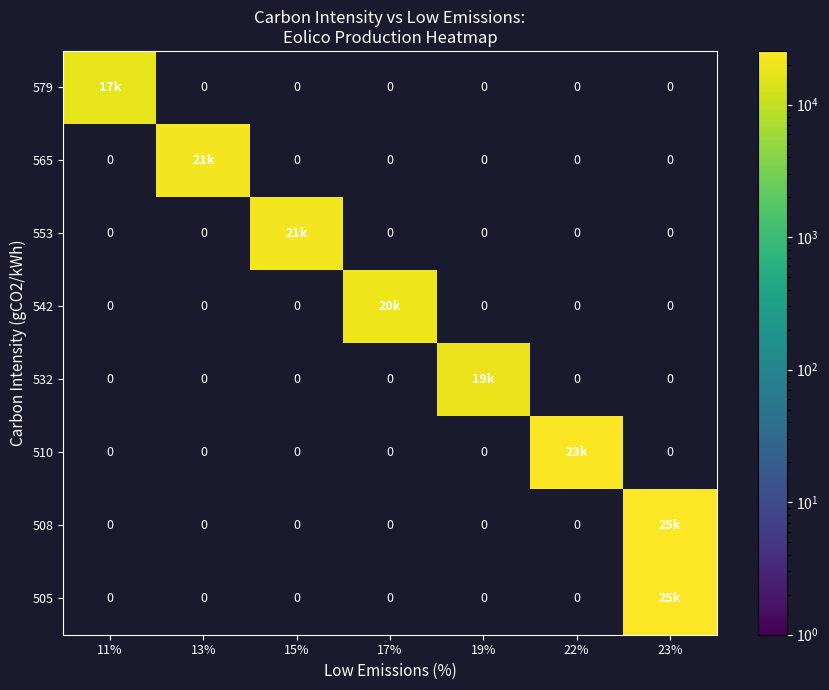

Which series changed the most between 15% and 17%?

553